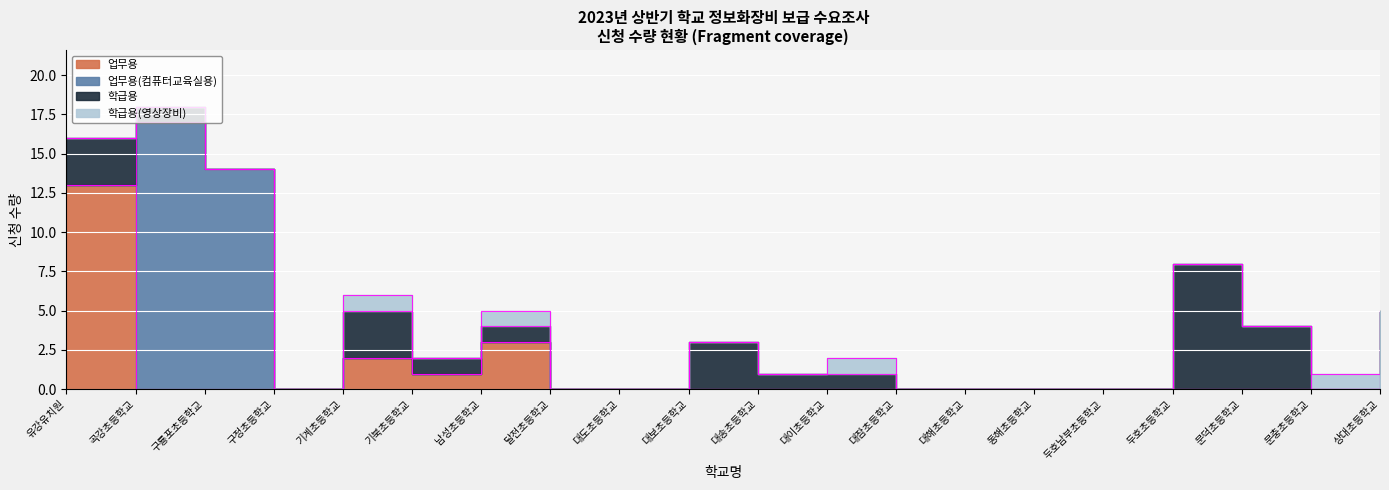

Where is 업무용 nearest to the value 6?

남성초등학교